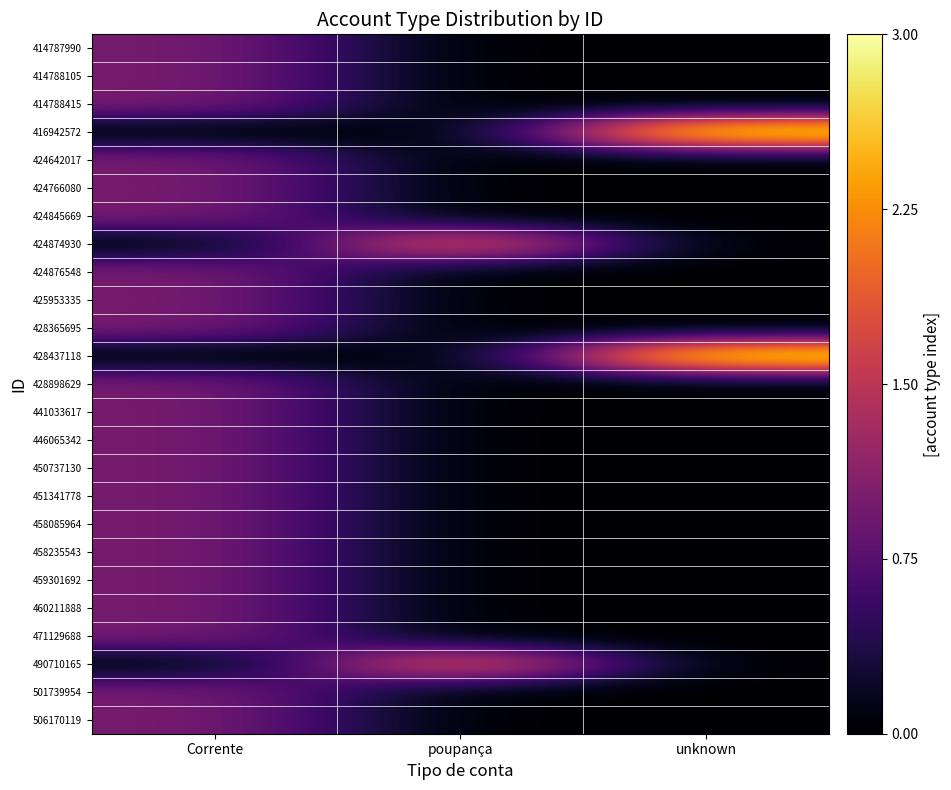

What is the spread (max minus min) of values at unknown?

3